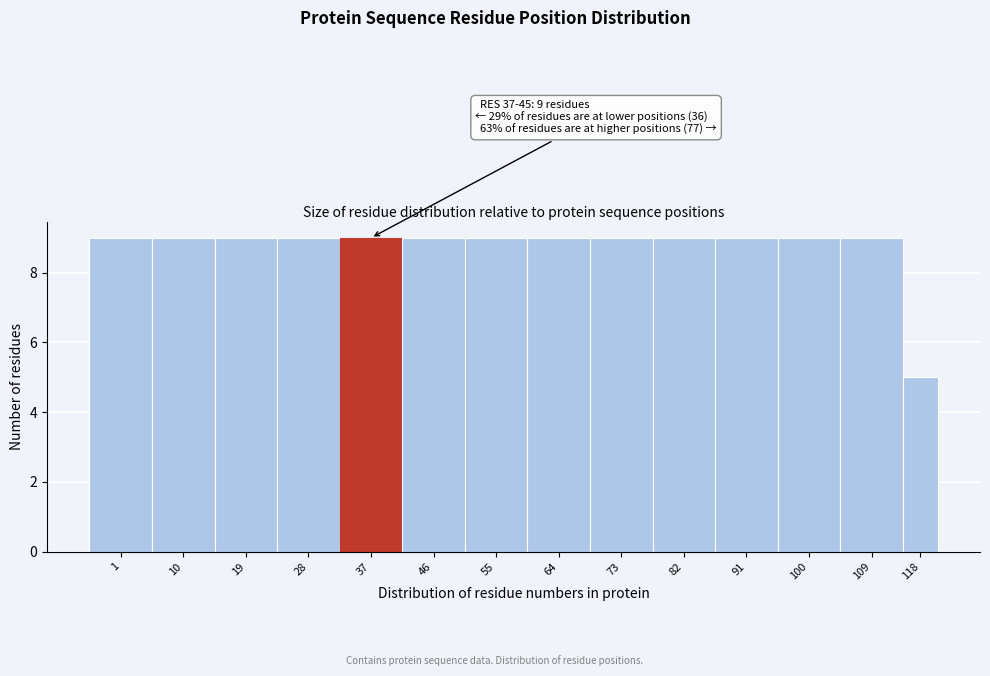

Reading right to left, list all the values displayed in this chart.

5	9	9	9	9	9	9	9	9	9	9	9	9	9